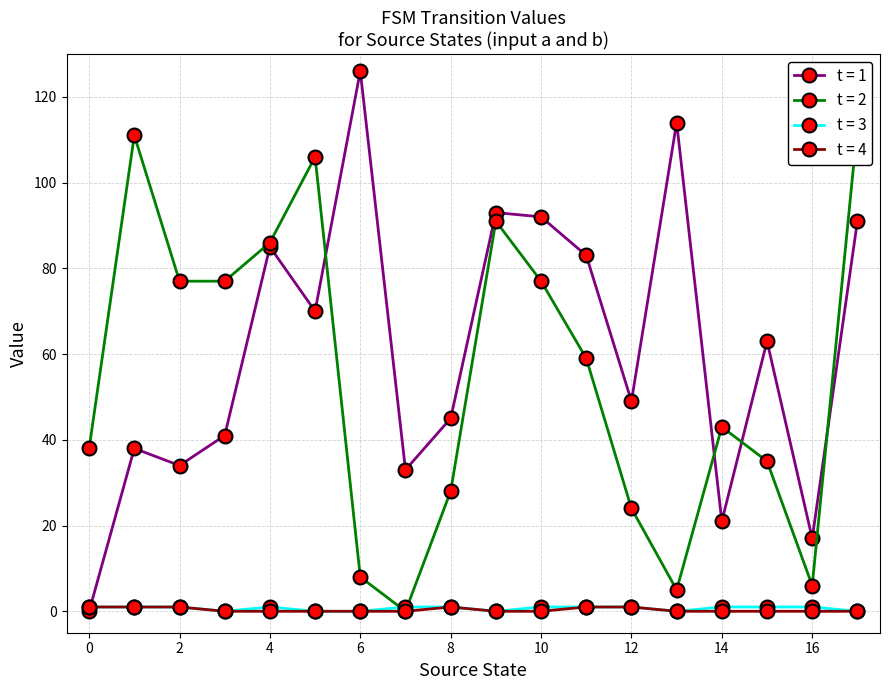

Is it true that t = 1 equals 85 at 4?

True